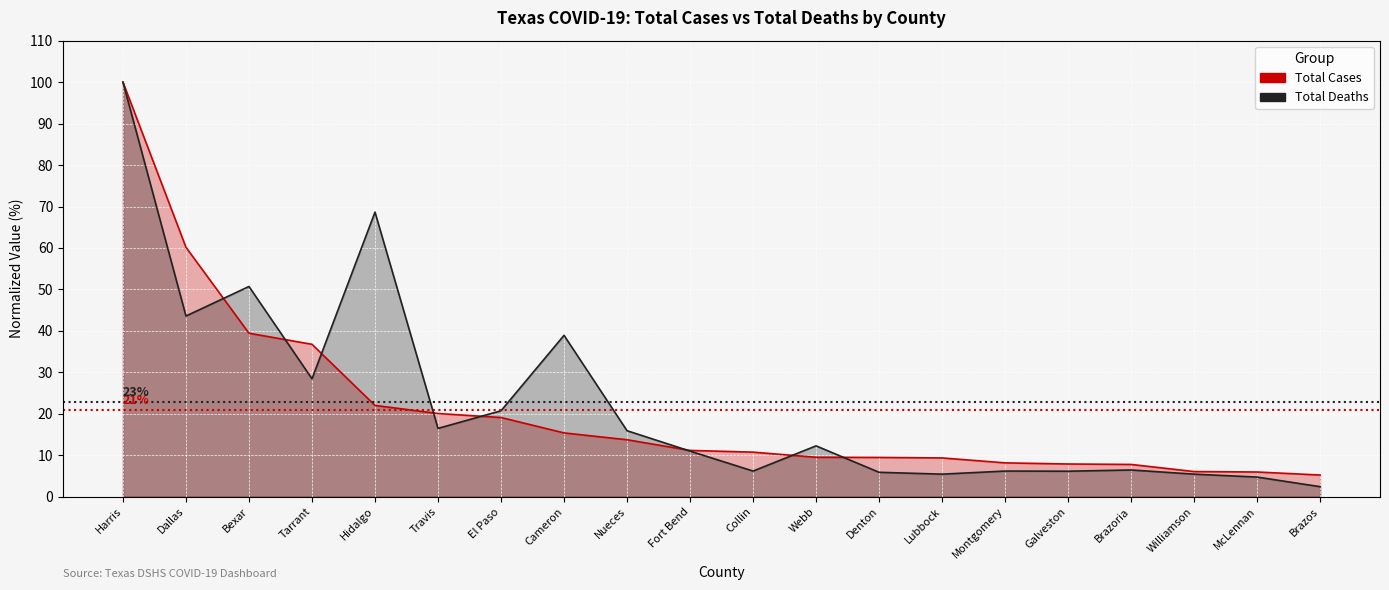

How many categories are shown in the chart?

20